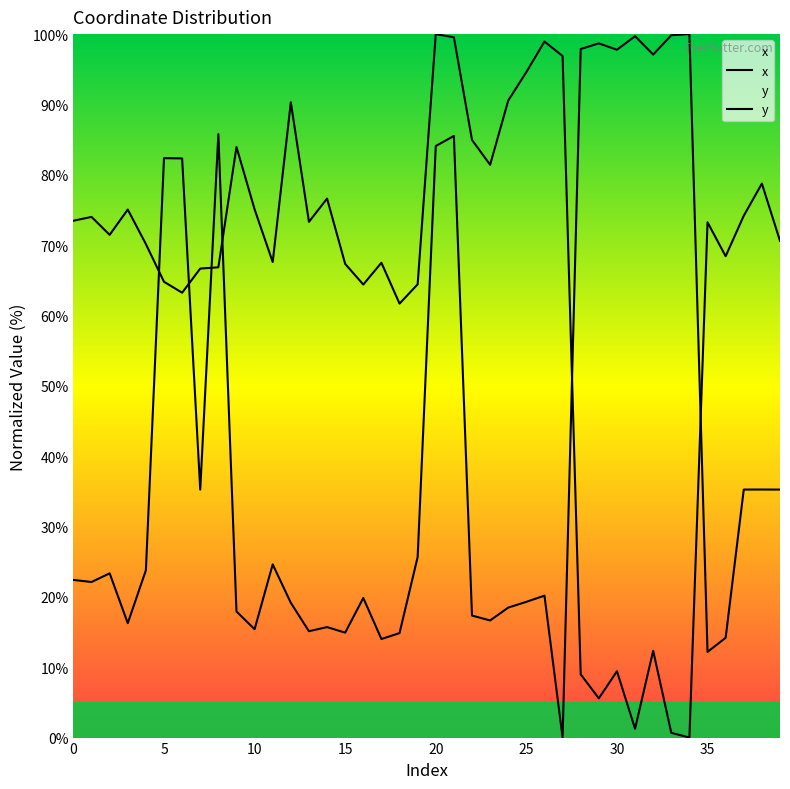

The y series shows 99.8 at 33. True or false?

True